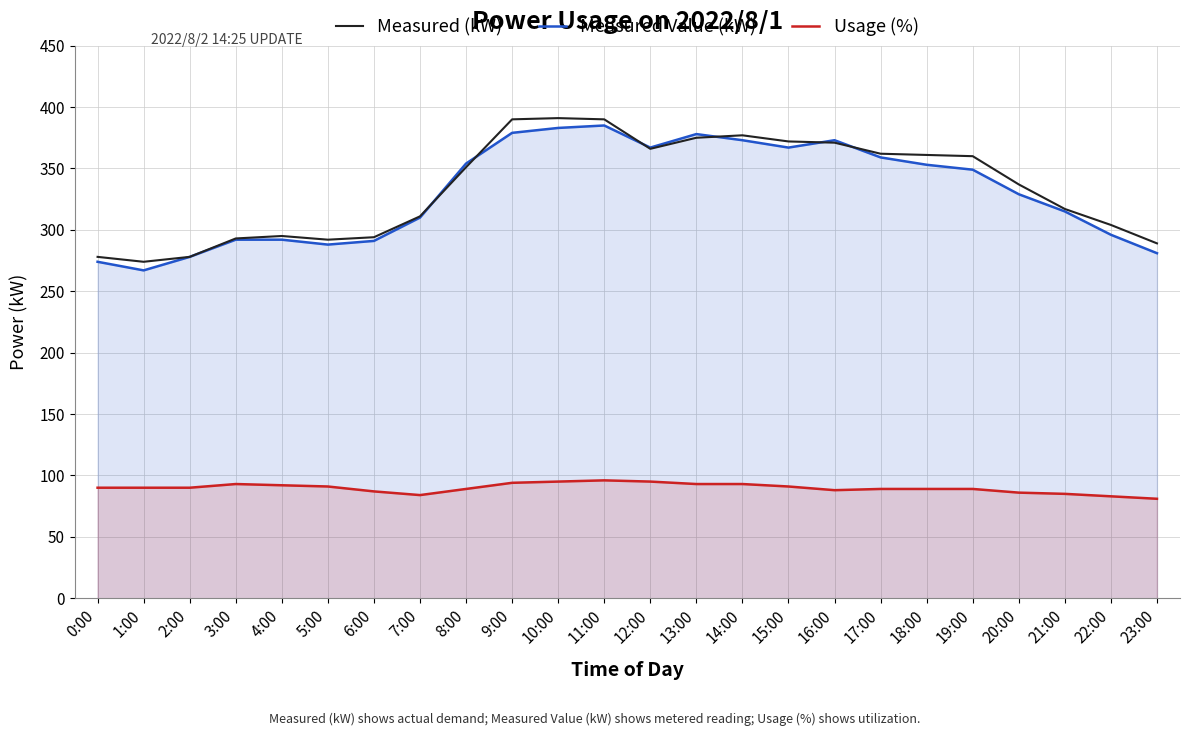

Read the Measured Value (kW) value at 14:00, to the nearest 5.

375